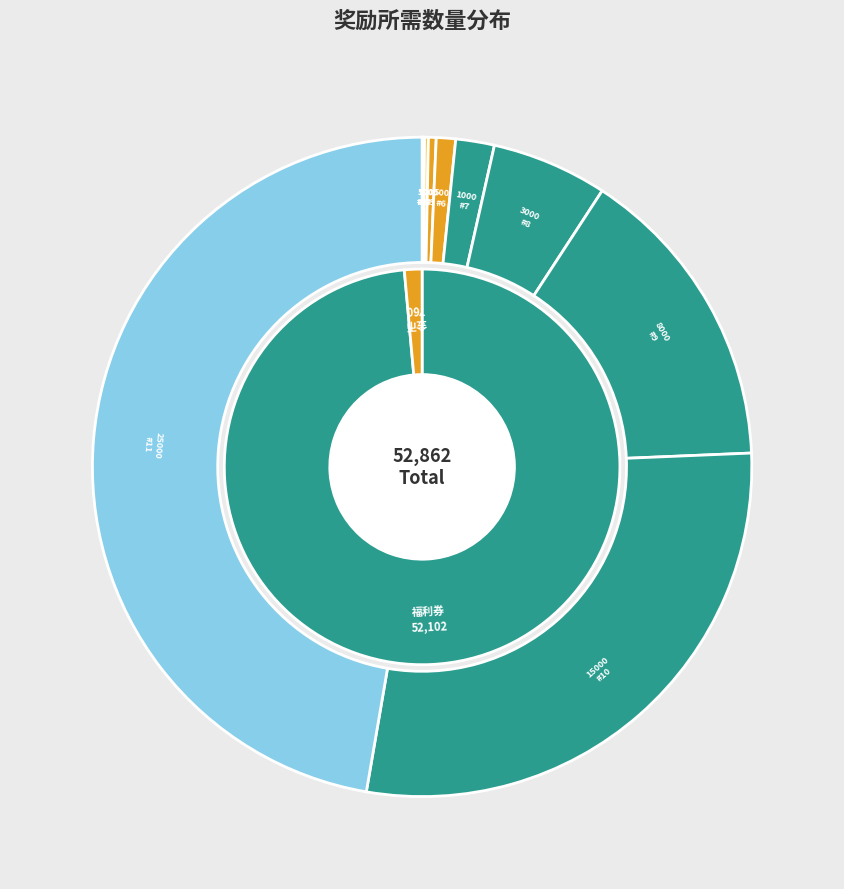

The 3 slice represents 0% of the pie. True or false?

True